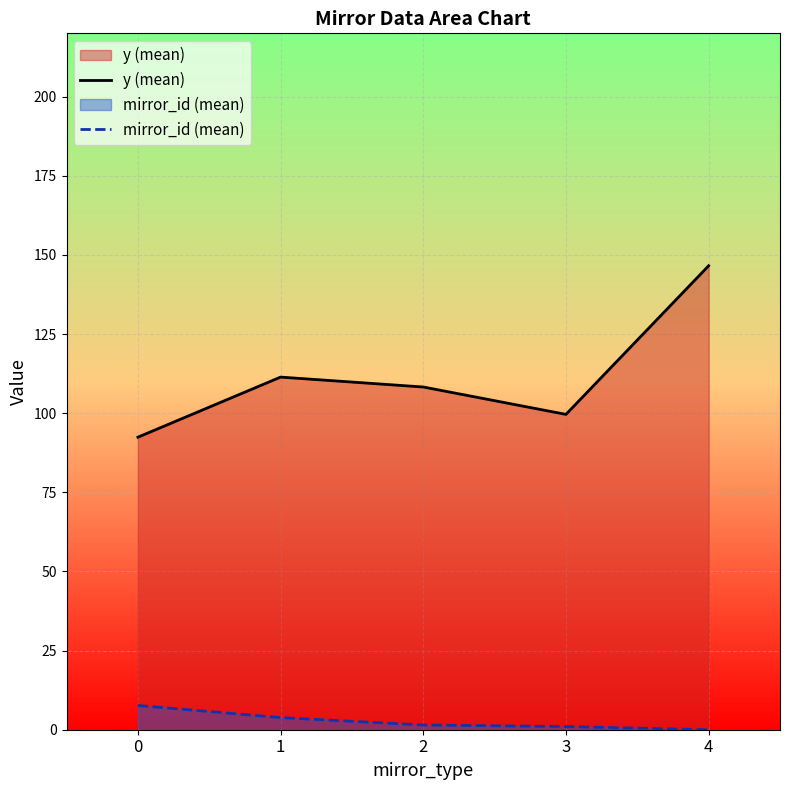

At which category is the sum across all series the highest?

4